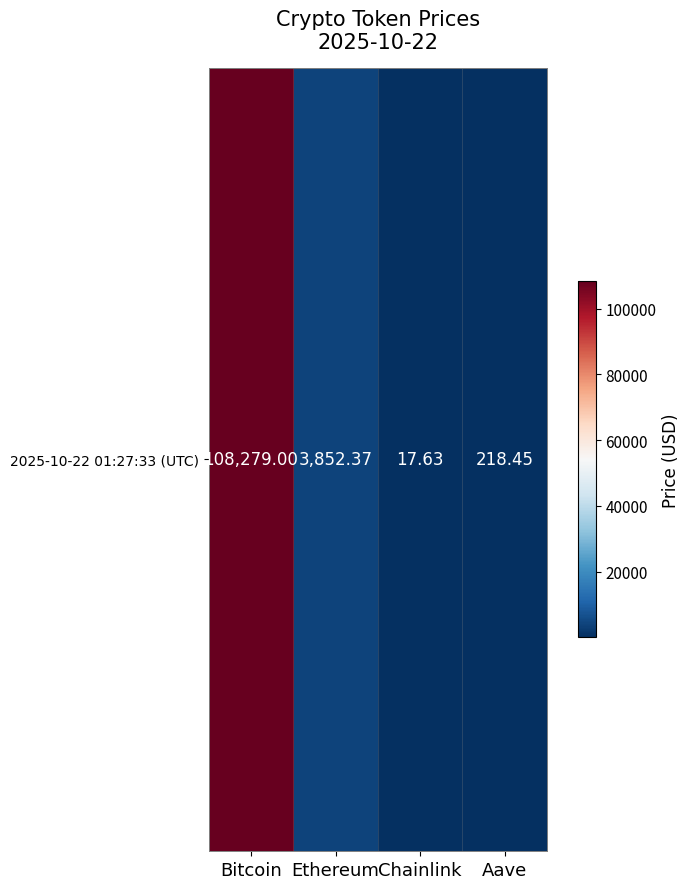

What is the change in value from Bitcoin to Aave?

-108060.6